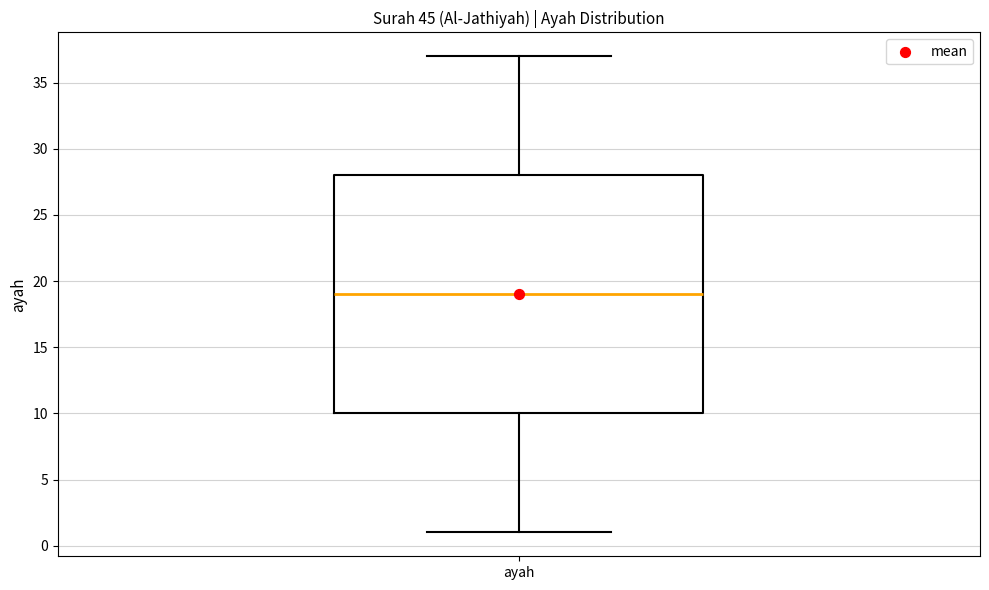

Read this box plot against the y-axis: the position of the median line, the range covered by the box, and the ends of both whiskers. The values are not printed on the chart, so give them approximately, as read against the axis.

median 19, box 10 to 28, whiskers 1 to 37